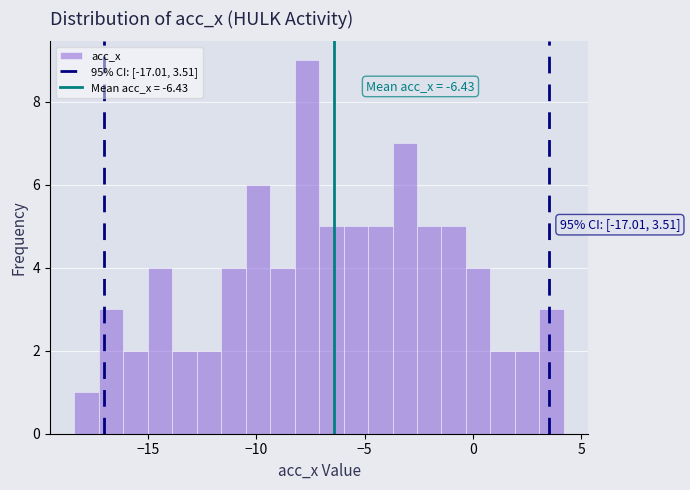

Read against the x-axis, roughly where is the centre of the tallest bar?

-7.5